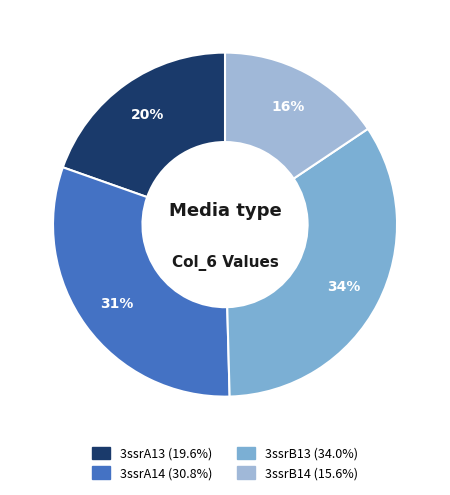

To the nearest percent, what is the average slice percentage?

25%